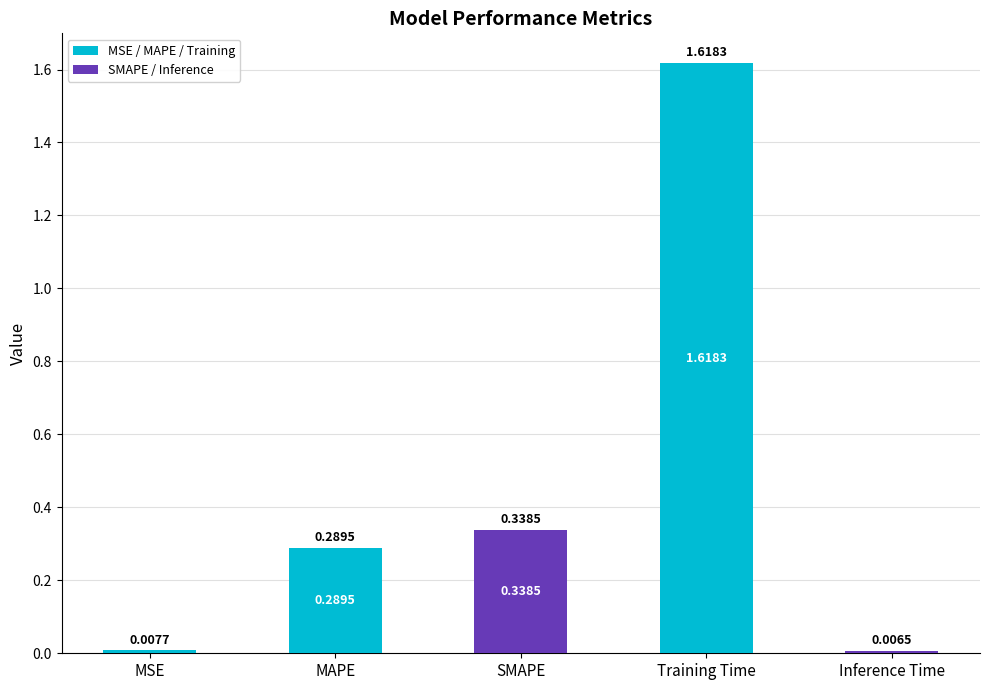

What is the label of the 4th bar from the left?

Training Time